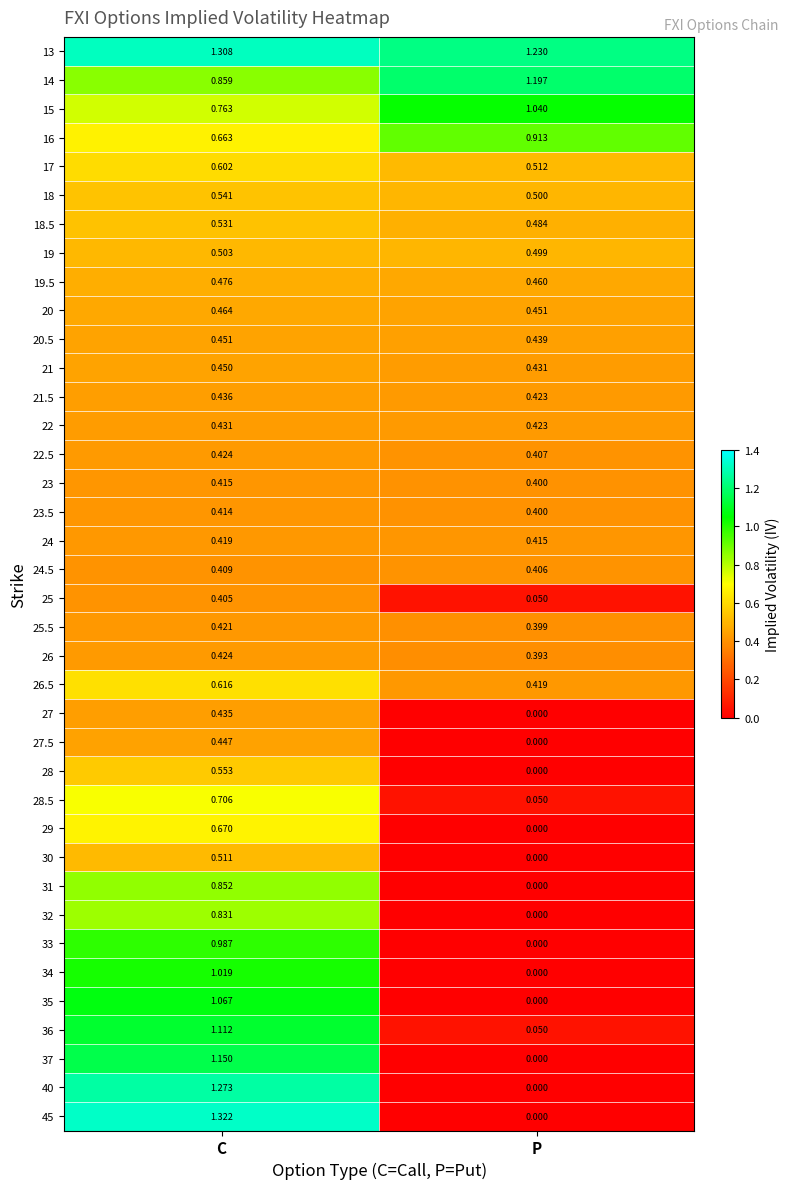

Count the number of data series in this chart.

38